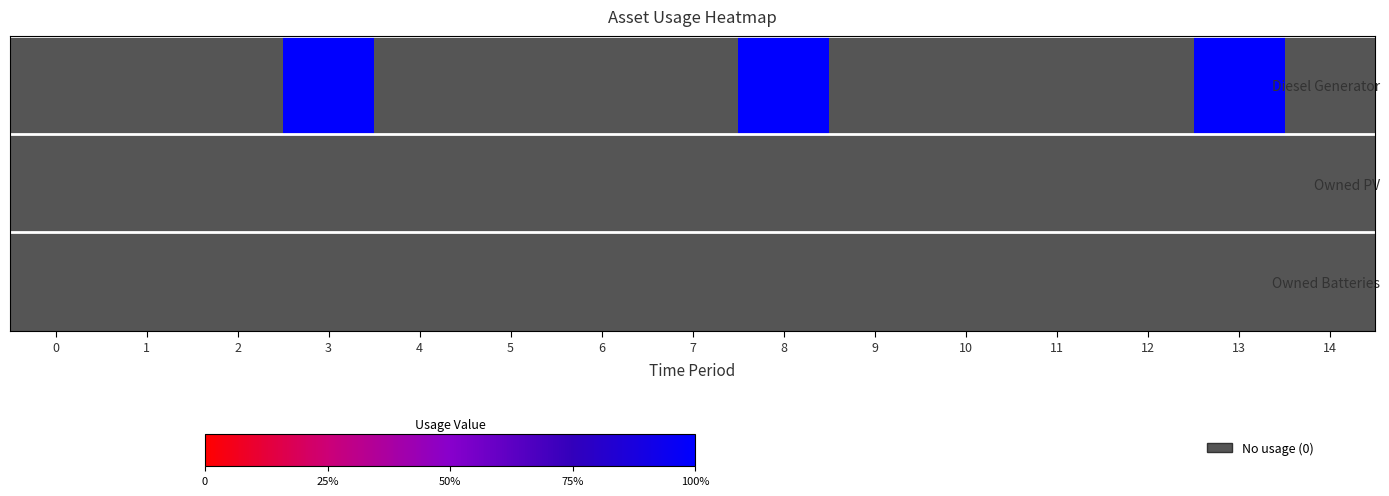

Which series has the widest spread of values?

Diesel Generator